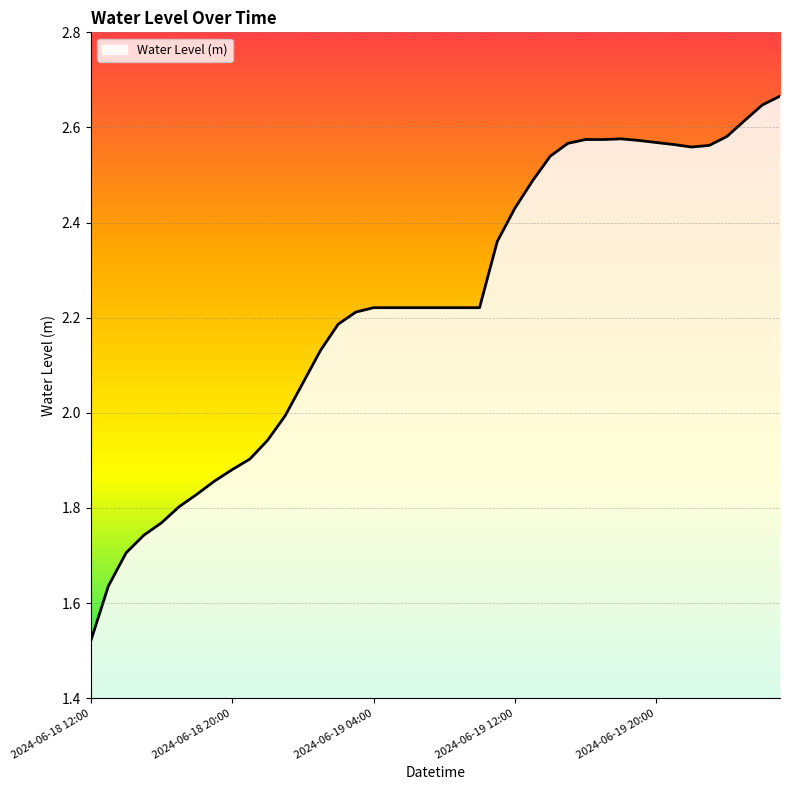

How many lines are shown in the chart?

1